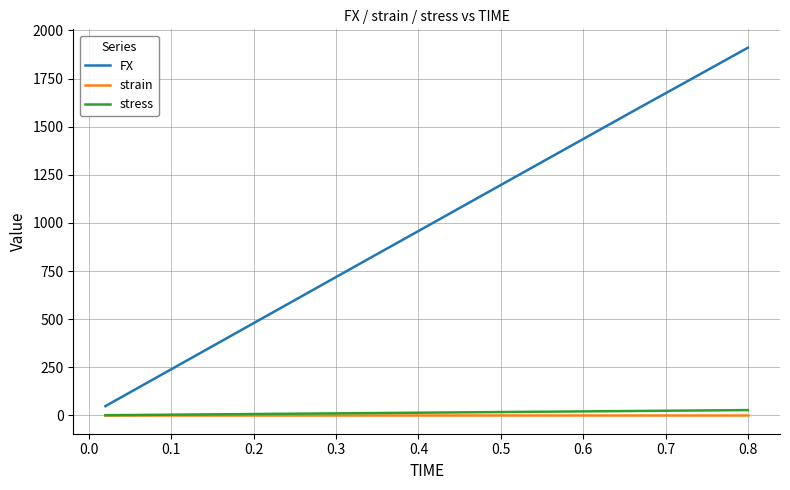

Which series has the widest spread of values?

FX